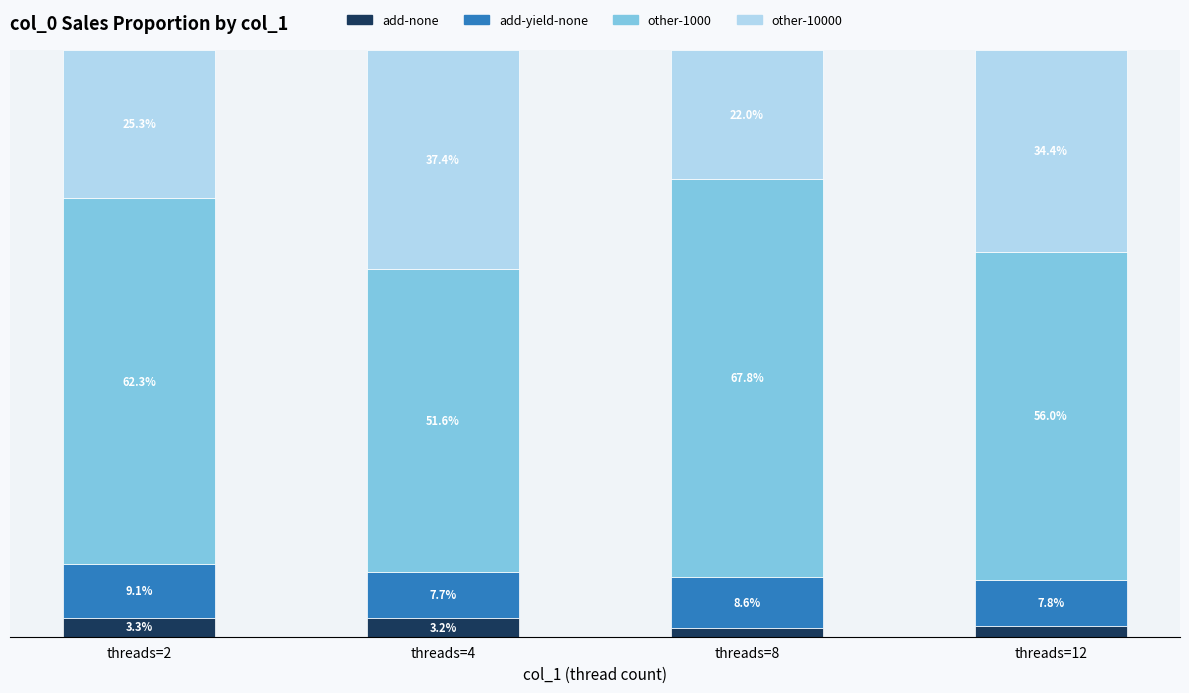

Where is add-none nearest to the value 2?

threads=12